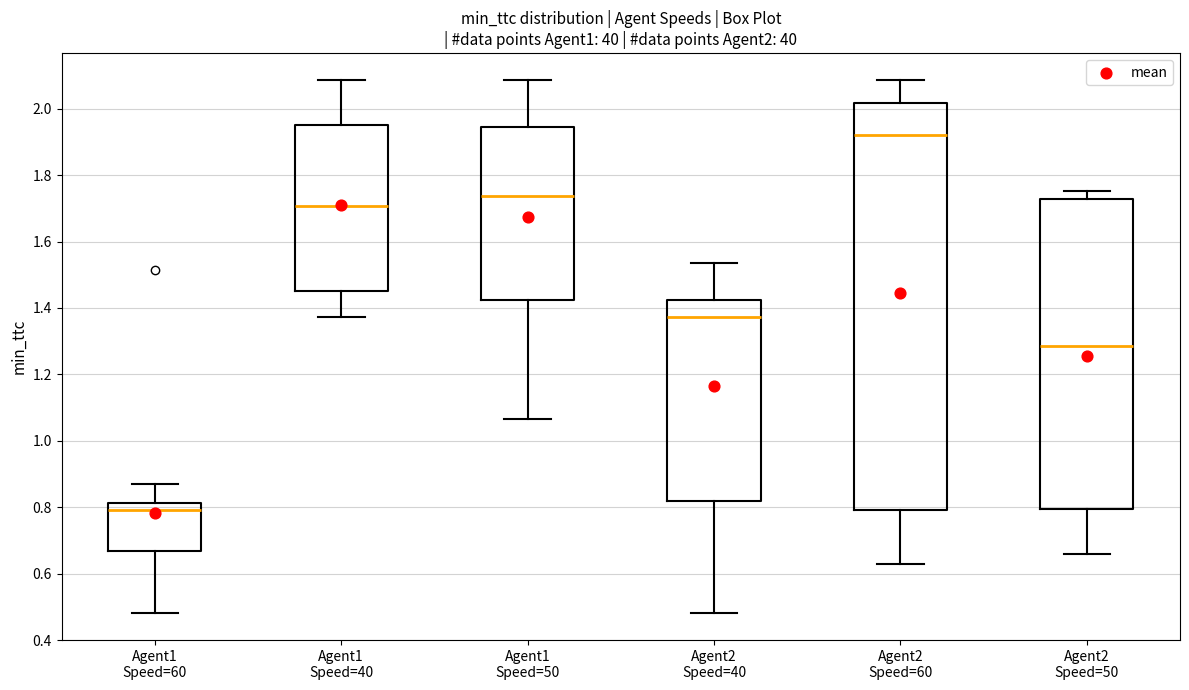

Reading left to right, read every box against the y-axis: the position of its median line, the range the box covers, and the ends of its whiskers. The values are not printed on the chart, so give them approximately, as read against the axis.

Agent1 Speed=60: median 0.80, box 0.66 to 0.82, whiskers 0.48 to 0.88
Agent1 Speed=40: median 1.70, box 1.46 to 1.96, whiskers 1.38 to 2.08
Agent1 Speed=50: median 1.74, box 1.42 to 1.94, whiskers 1.06 to 2.08
Agent2 Speed=40: median 1.38, box 0.82 to 1.42, whiskers 0.48 to 1.54
Agent2 Speed=60: median 1.92, box 0.80 to 2.02, whiskers 0.62 to 2.08
Agent2 Speed=50: median 1.28, box 0.80 to 1.72, whiskers 0.66 to 1.76